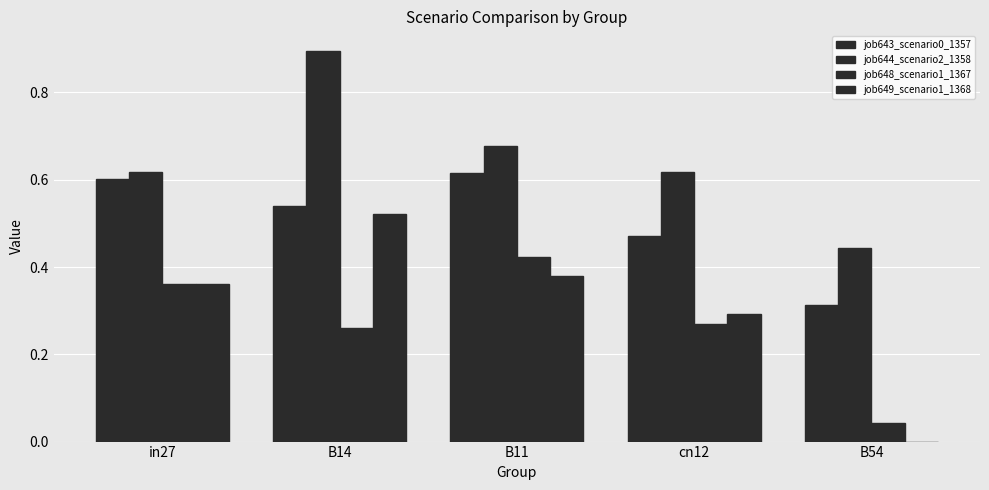

How many groups of bars are there?

5